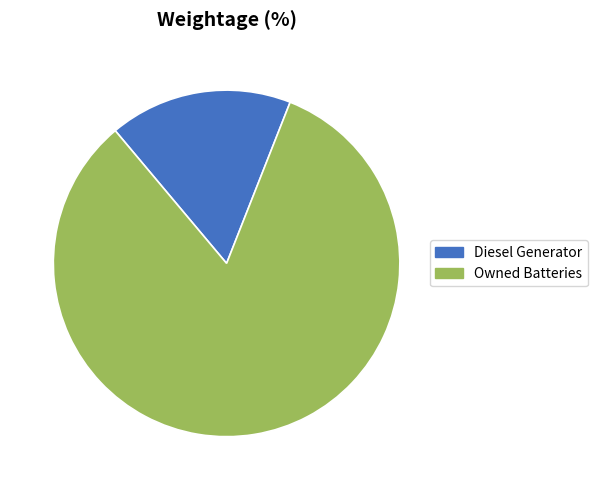

Is there a majority slice in this chart?

Yes